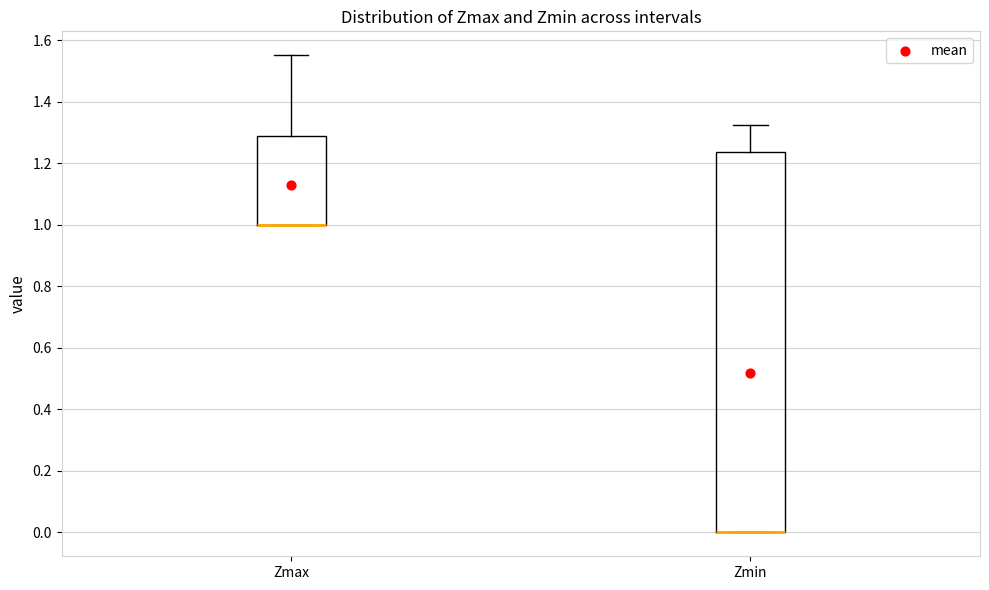

Reading left to right, read every box against the y-axis: the position of its median line, the range the box covers, and the ends of its whiskers. The values are not printed on the chart, so give them approximately, as read against the axis.

Zmax: median 1.00 (drawn on the box's lower edge), box 1.00 to 1.28, whiskers 1.00 to 1.56
Zmin: median 0.00 (drawn on the box's lower edge), box 0.00 to 1.24, whiskers 0.00 to 1.32